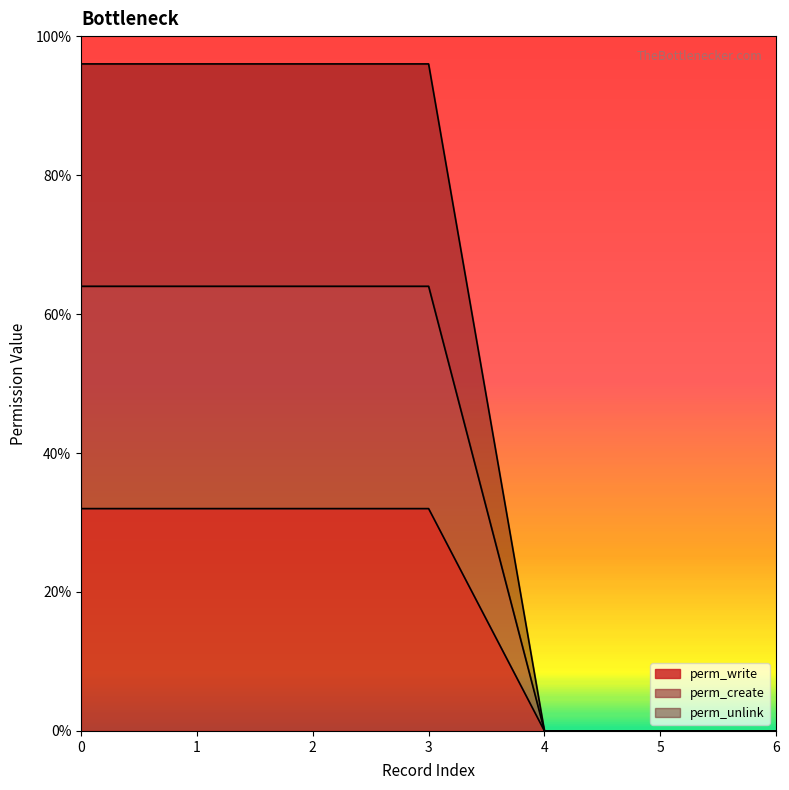

List the series in order of their peak value, lowest first.

perm_write, perm_create, perm_unlink